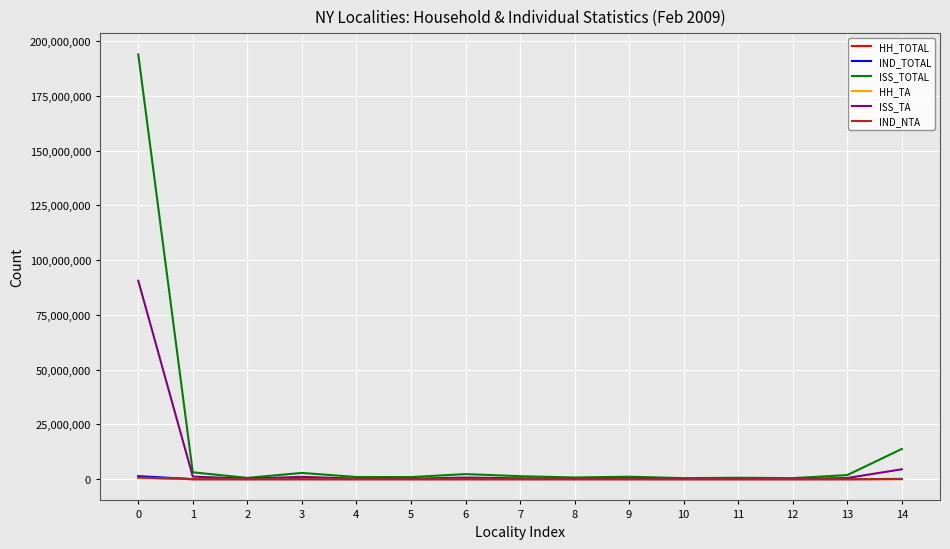

At how many categories does at least one series exceed 137134396?

1